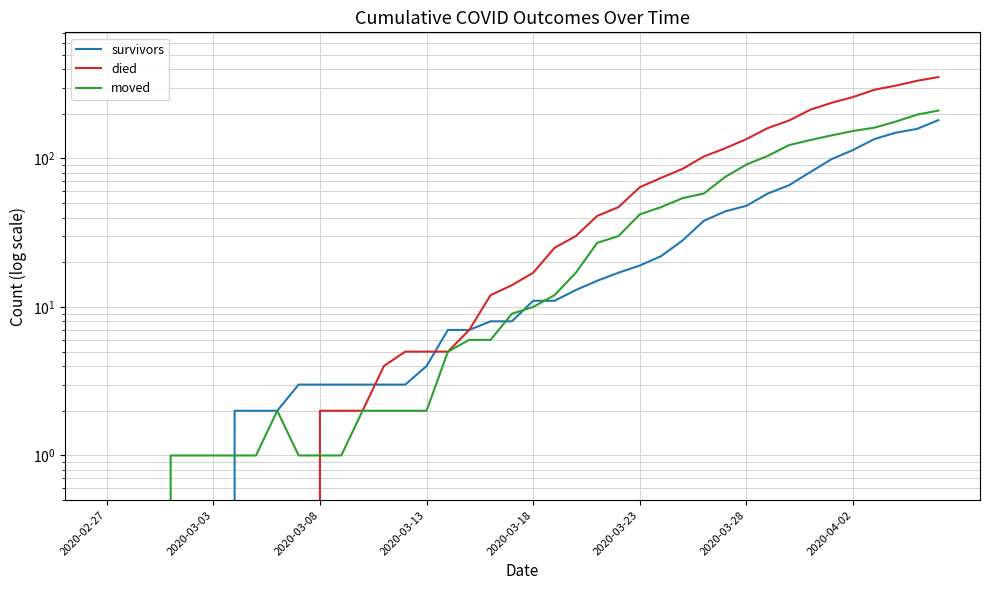

Which series has the widest spread of values?

died